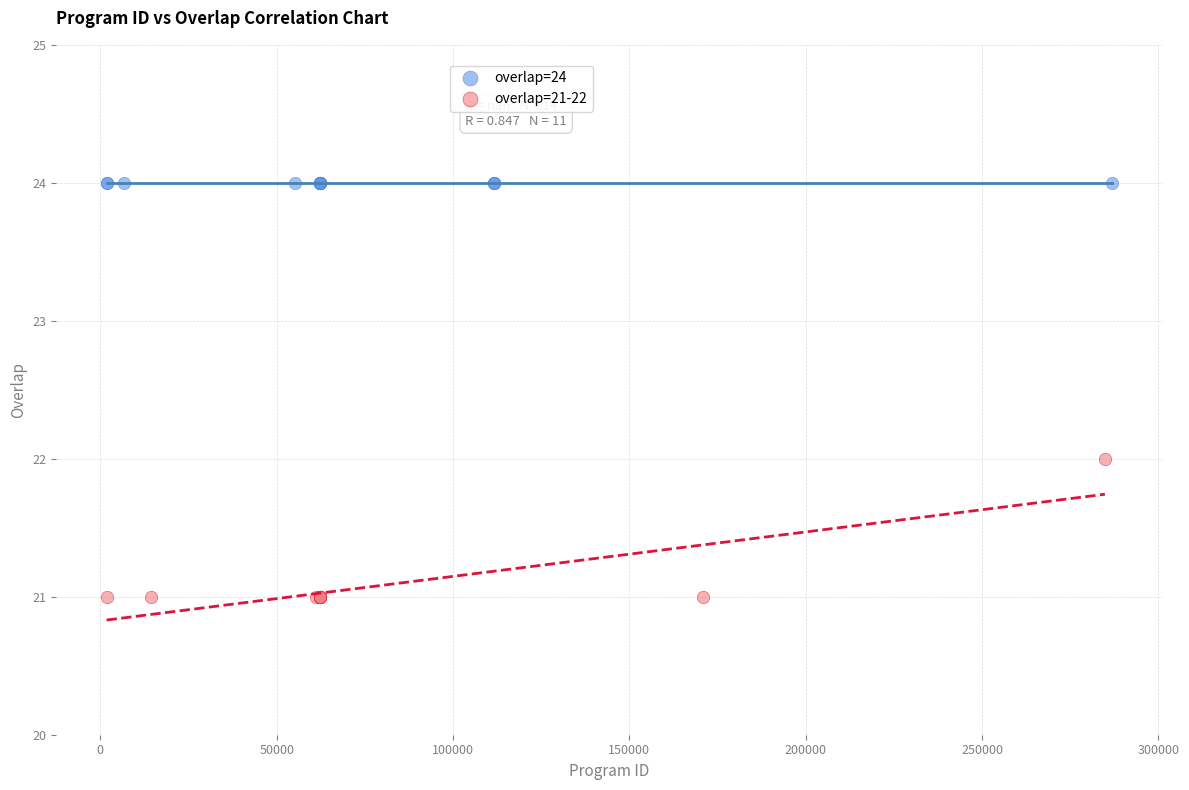

Which series reaches the maximum Y coordinate?

overlap=24